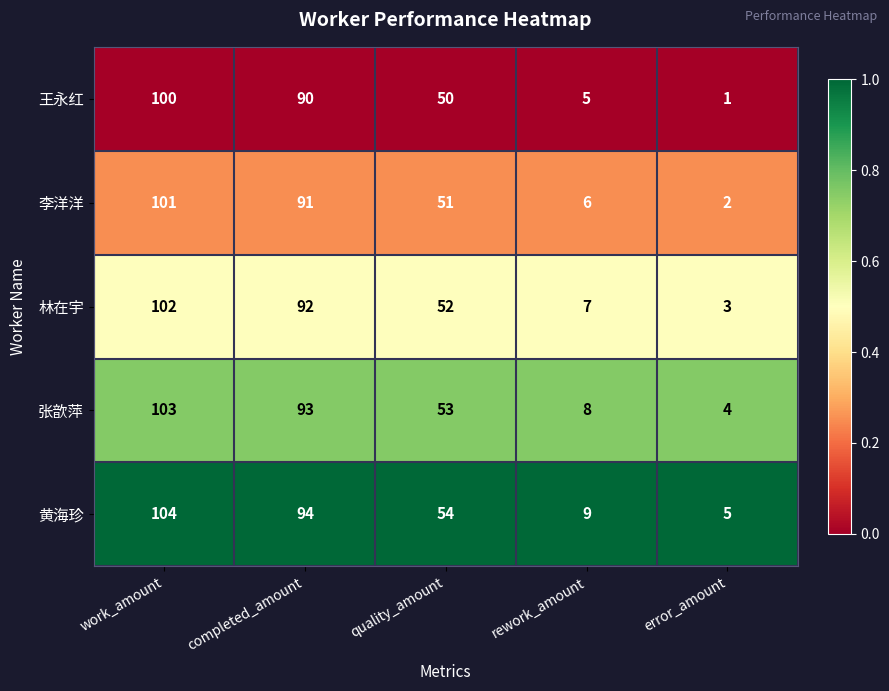

Where is 张歆萍 nearest to the value 53?

quality_amount